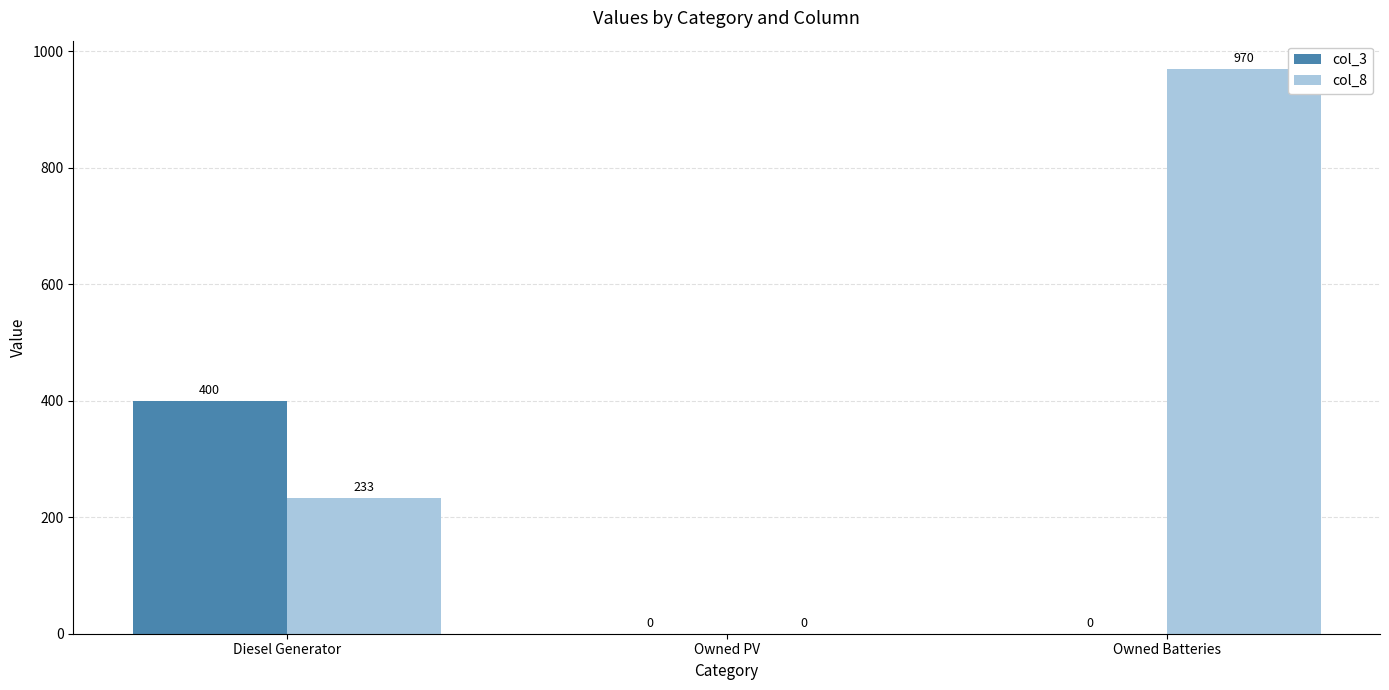

Where is col_8 nearest to the value 485?

Diesel Generator